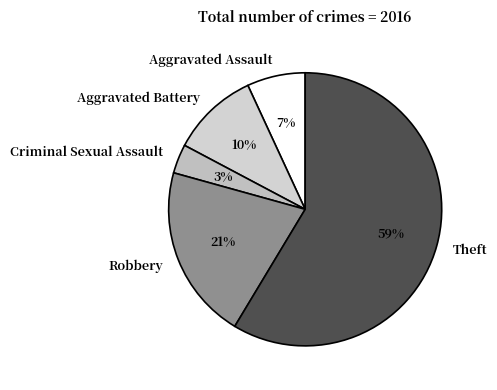

How many slices are in this pie chart?

5